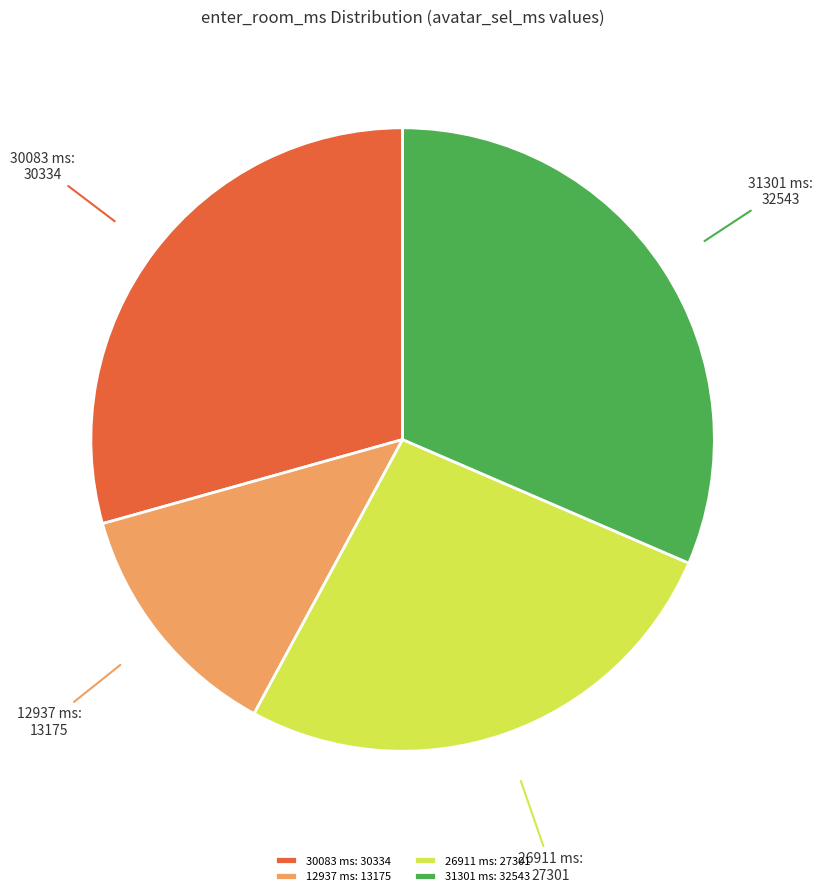

Combined, do 30083 ms and 31301 ms account for over 50%?

Yes